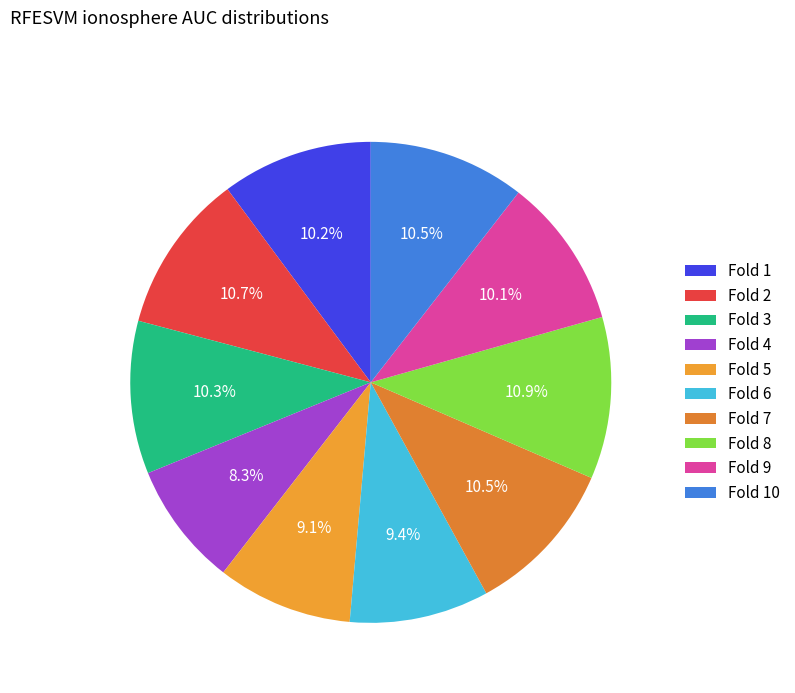

The Fold 7 slice represents 11% of the pie. True or false?

True